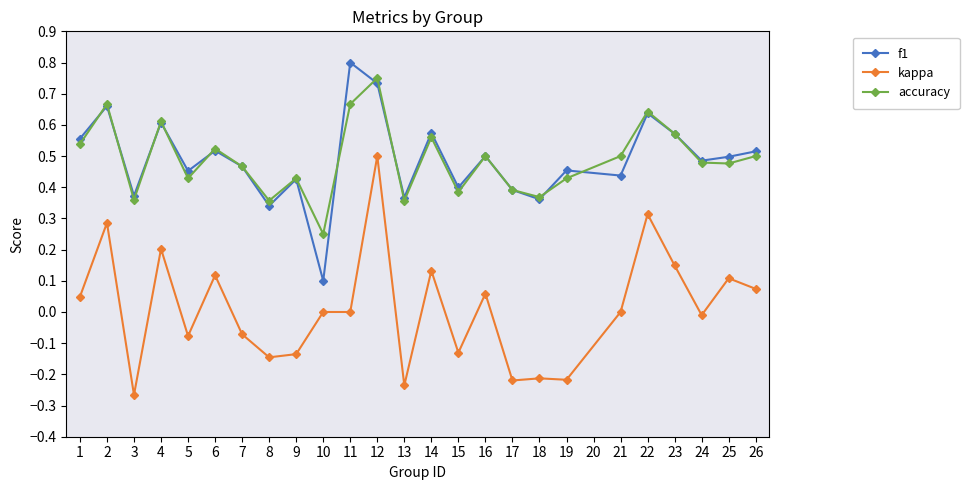

Which series changed the most between 6 and 7?

kappa